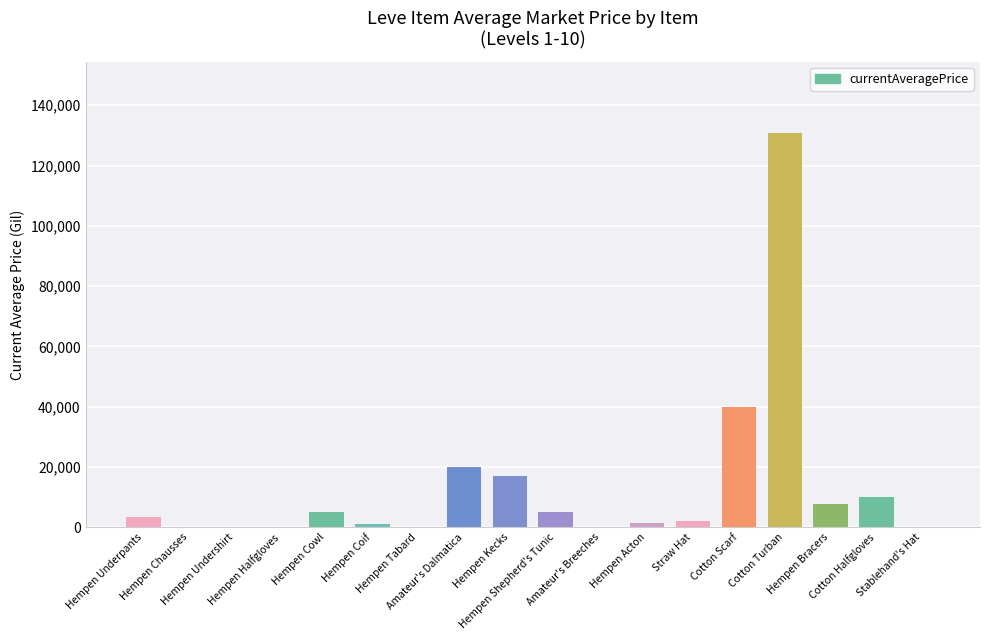

What is the greatest value displayed?

130899